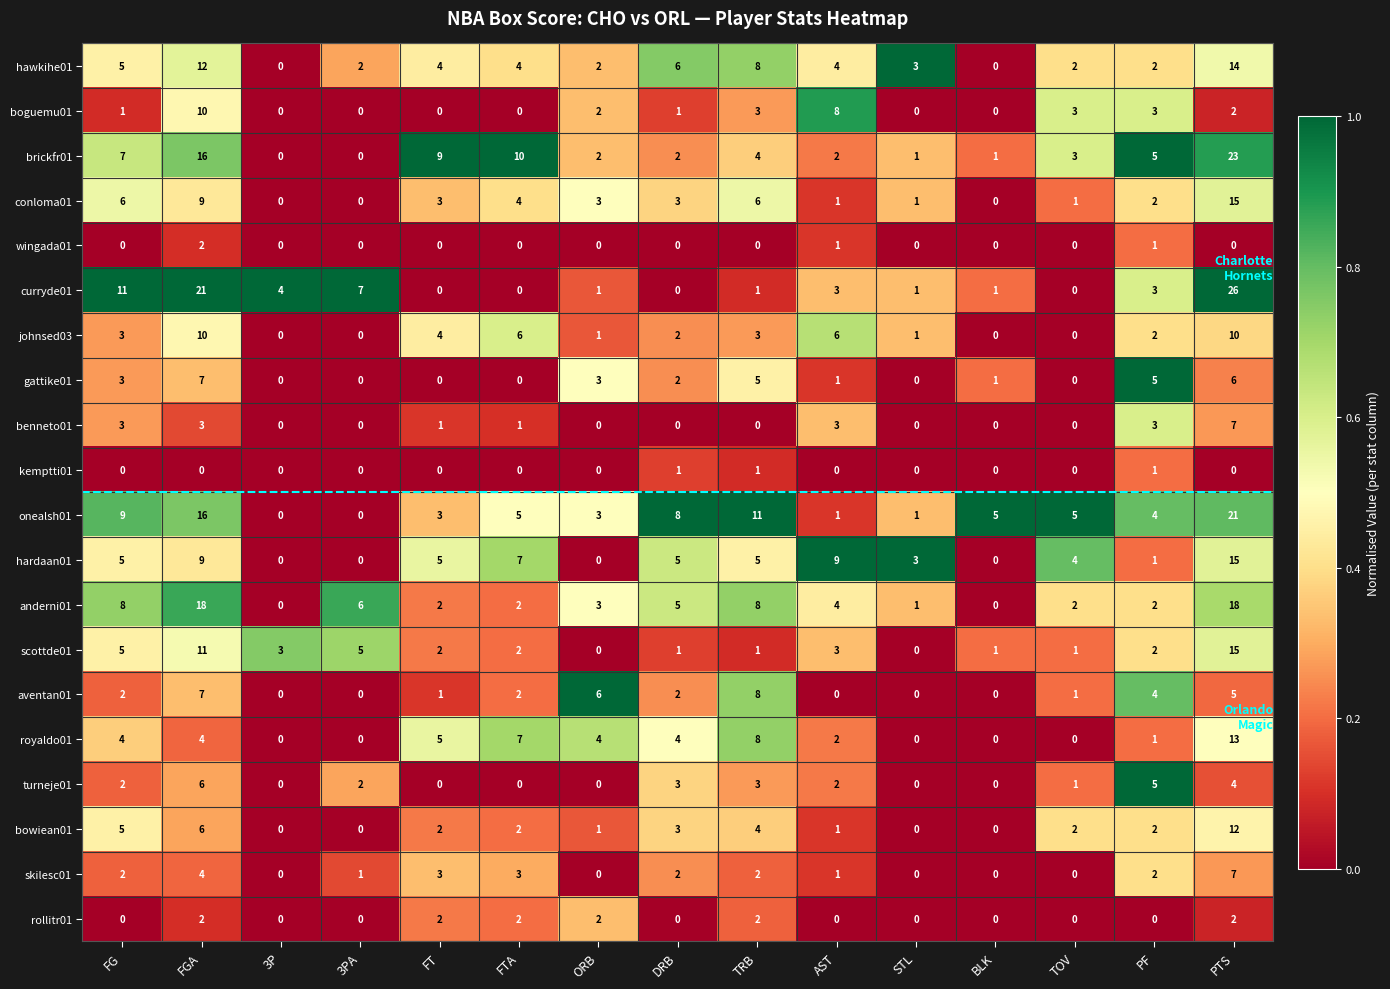

What is the total value across all series at 3P?

7